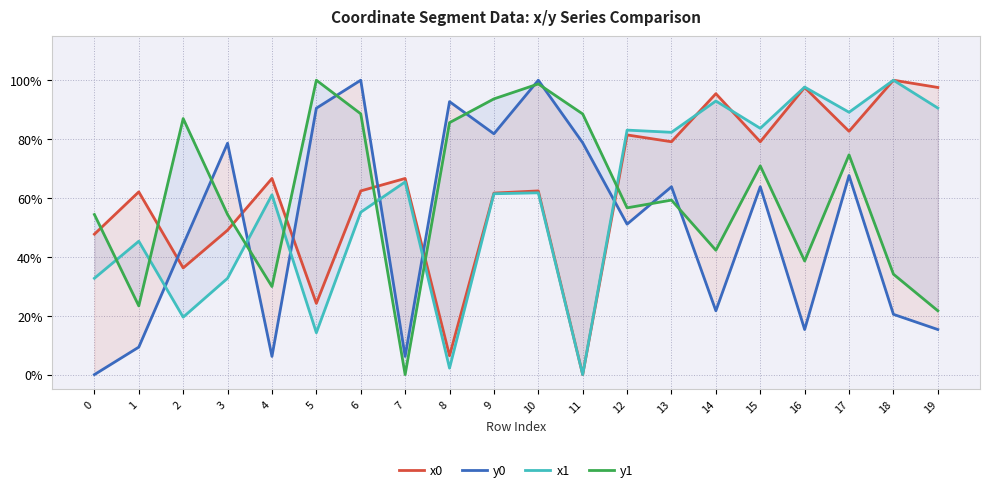

How many values in y1 are above zero?

19